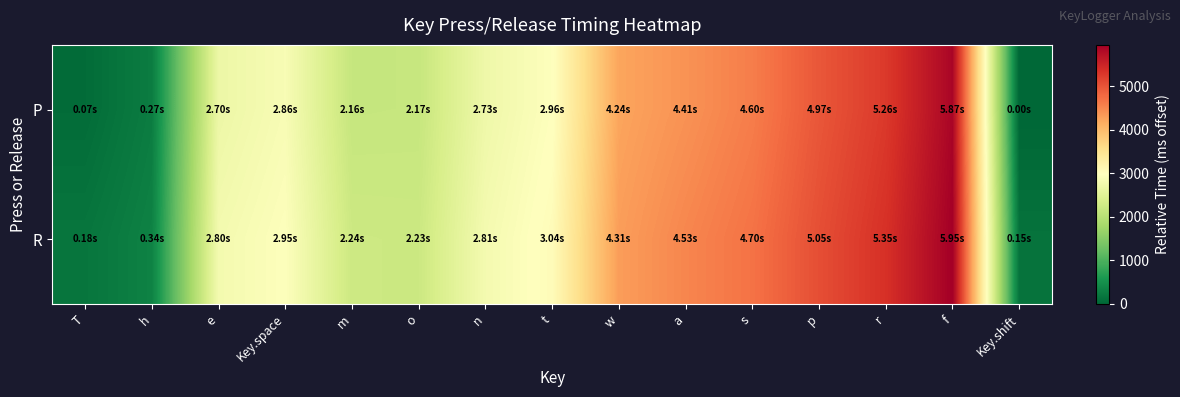

Which series has the widest spread of values?

P